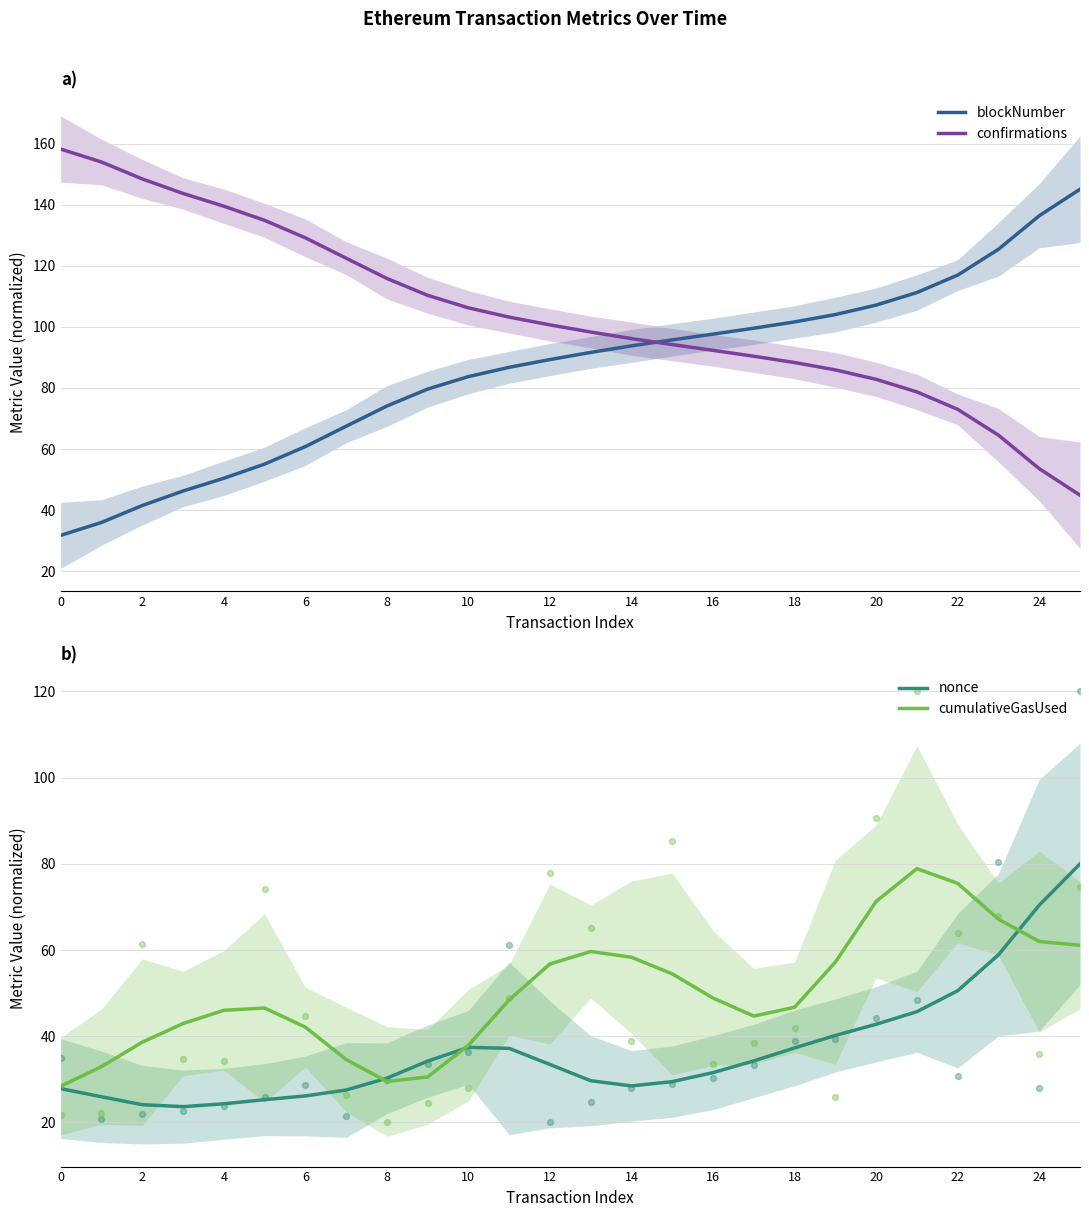

What are all the series names shown in the legend?

blockNumber, confirmations, nonce, cumulativeGasUsed